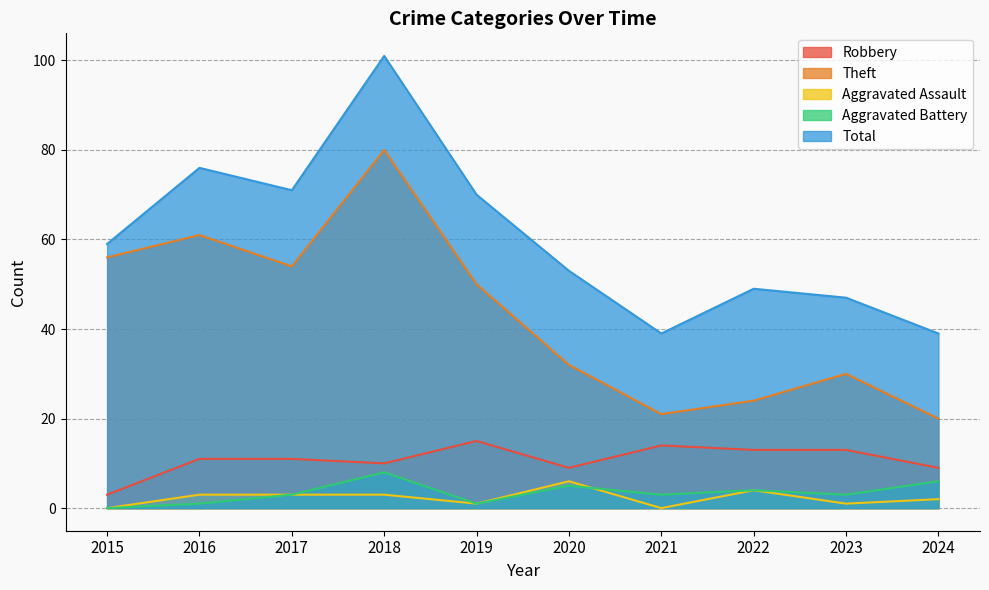

At which category is the sum across all series the highest?

2018